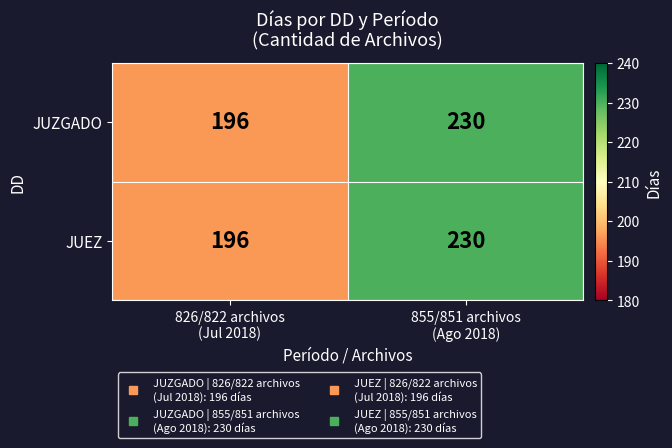

Which label corresponds to the largest value in the chart?

855/851 archivos
(Ago 2018)